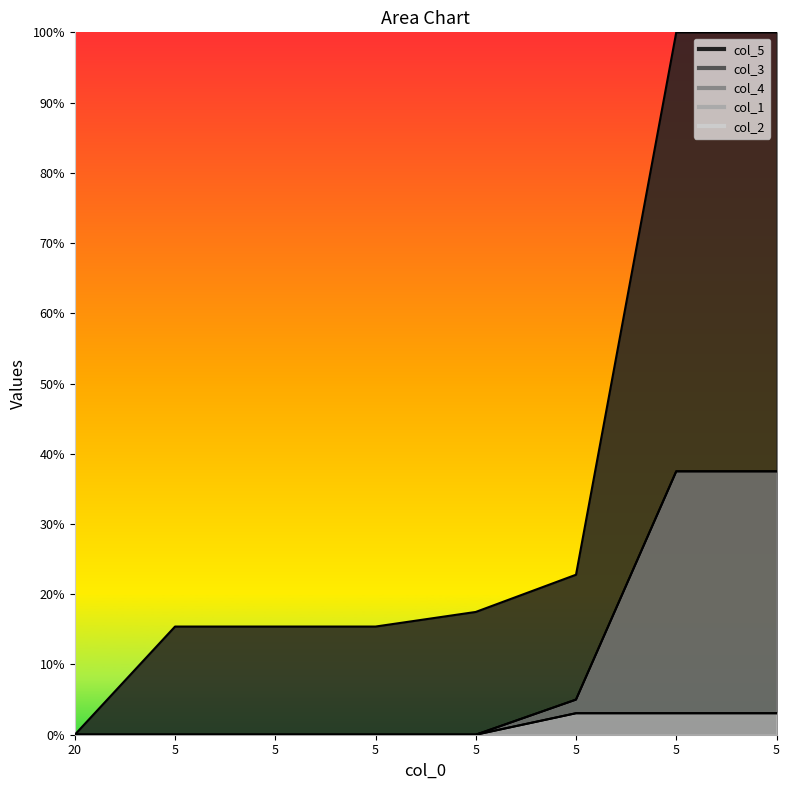

What is the spread (max minus min) of values at 5?

0.2